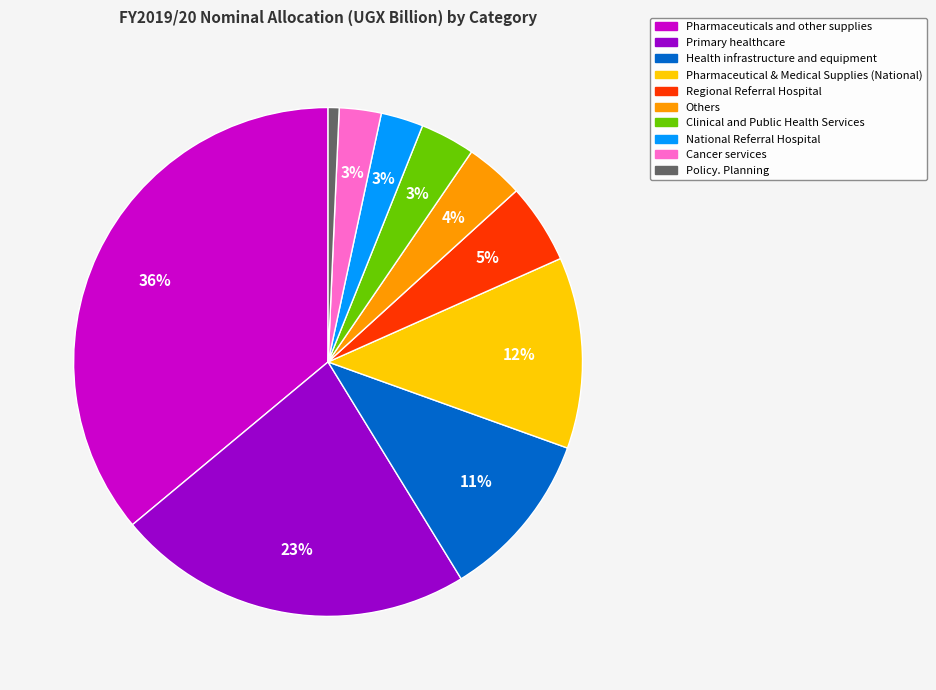

To the nearest percent, what is the average slice percentage?

10%